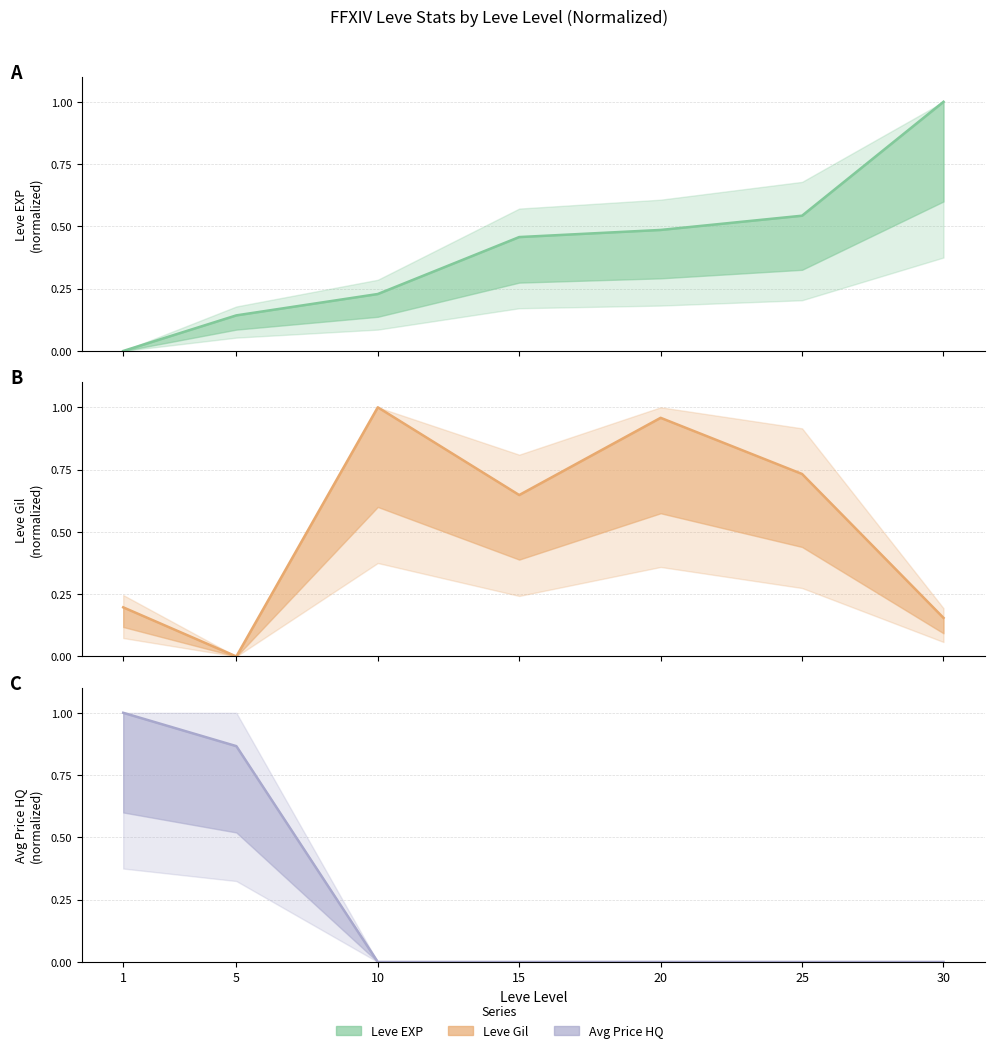

What is the value of the Leve Gil point at the 6th from the left?

0.7